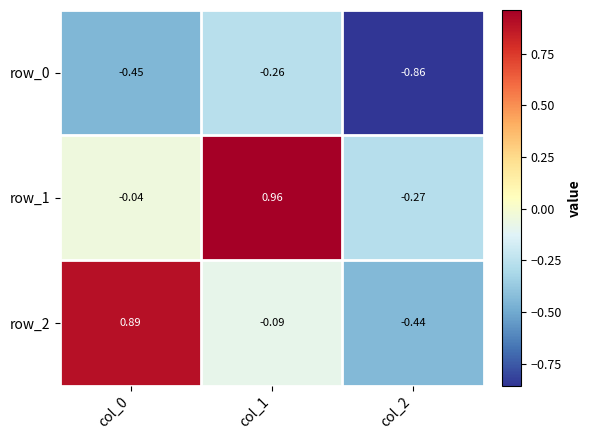

Is the value of row_0 at col_1 greater than the value of row_1 at col_0?

No